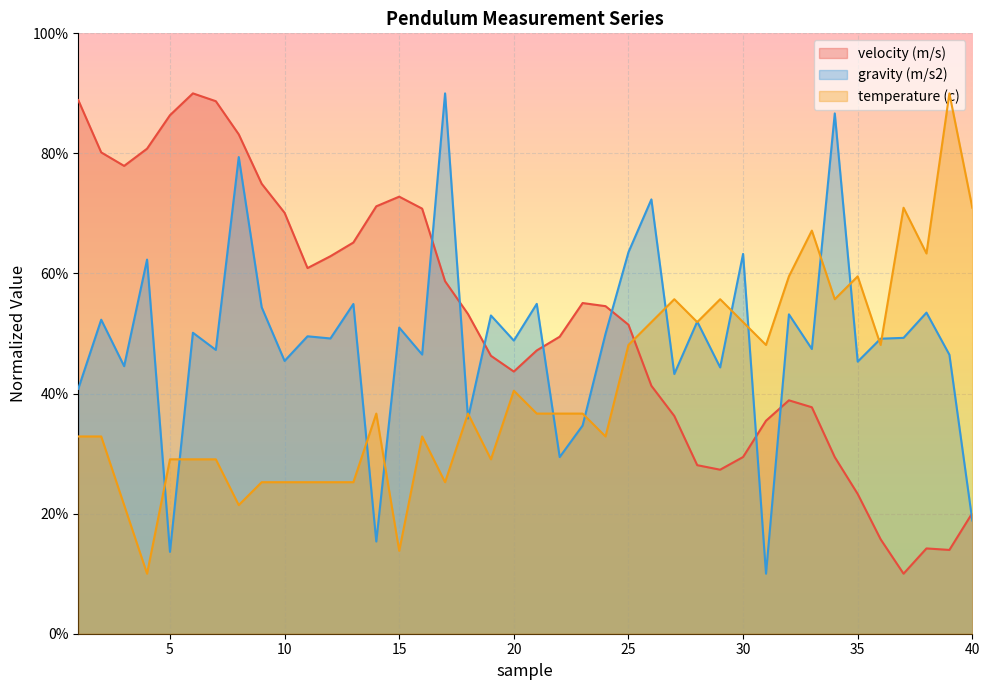

Rank the series at 20 from highest to lowest value.

gravity (m/s2), velocity (m/s), temperature (c)